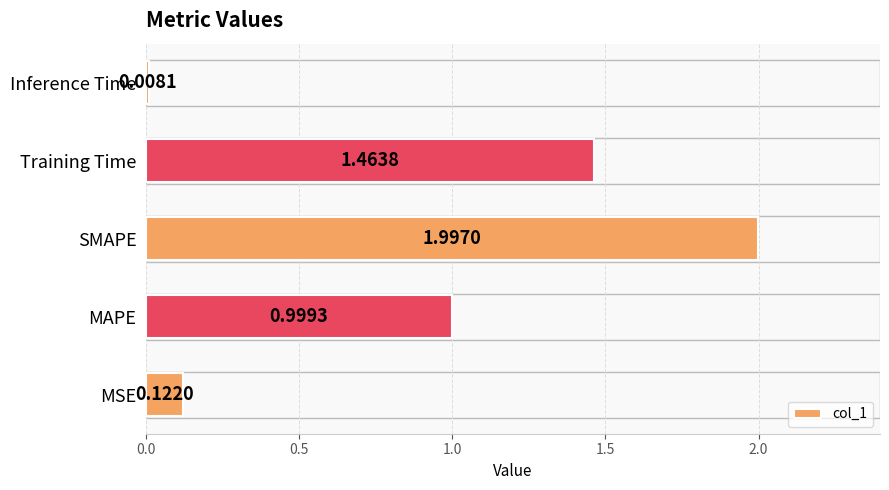

What is the greatest value displayed?

2.0